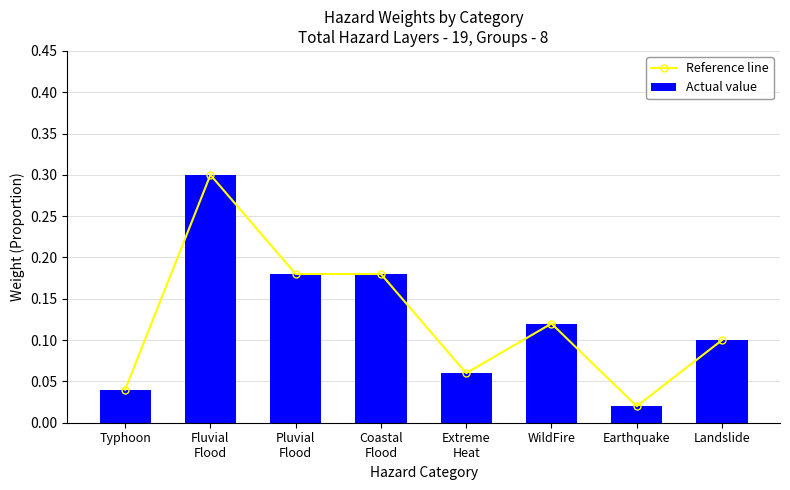

What are all the series names shown in the legend?

Reference line, Actual value